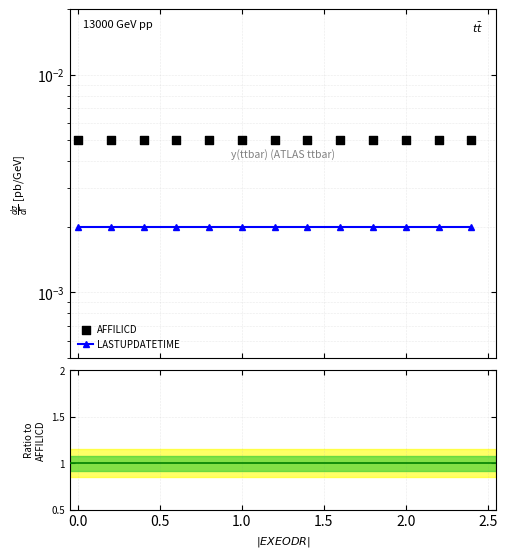

Which series contains the lowest Y value?

LASTUPDATETIME